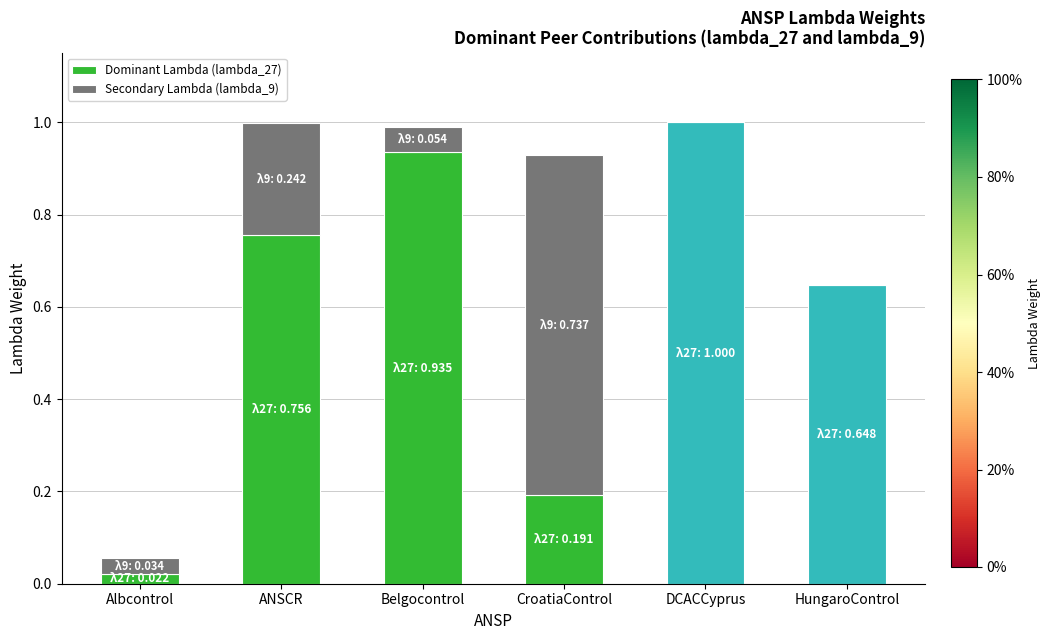

What is the total value across all series at Belgocontrol?

1.0